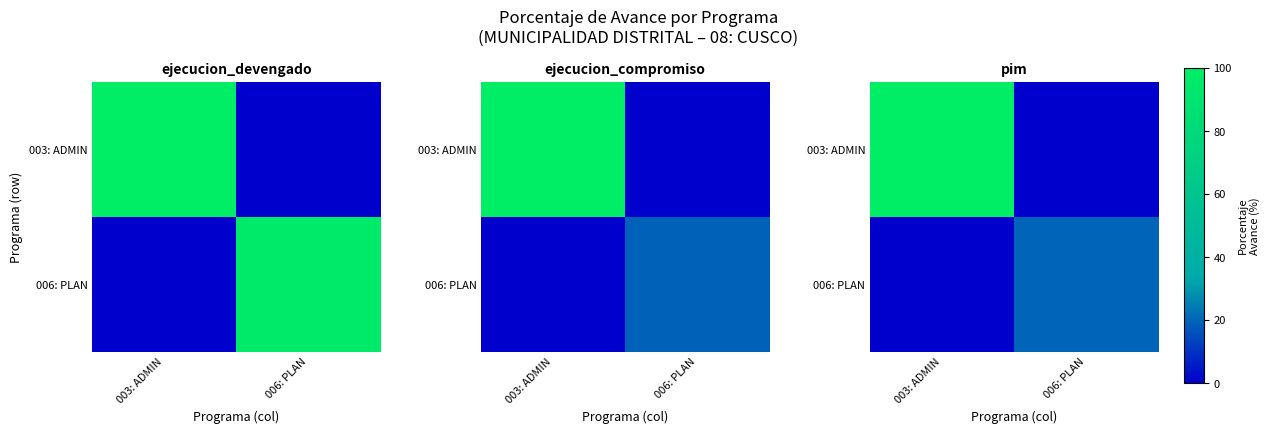

How many values in the 006: PLAN series are below 19?

1